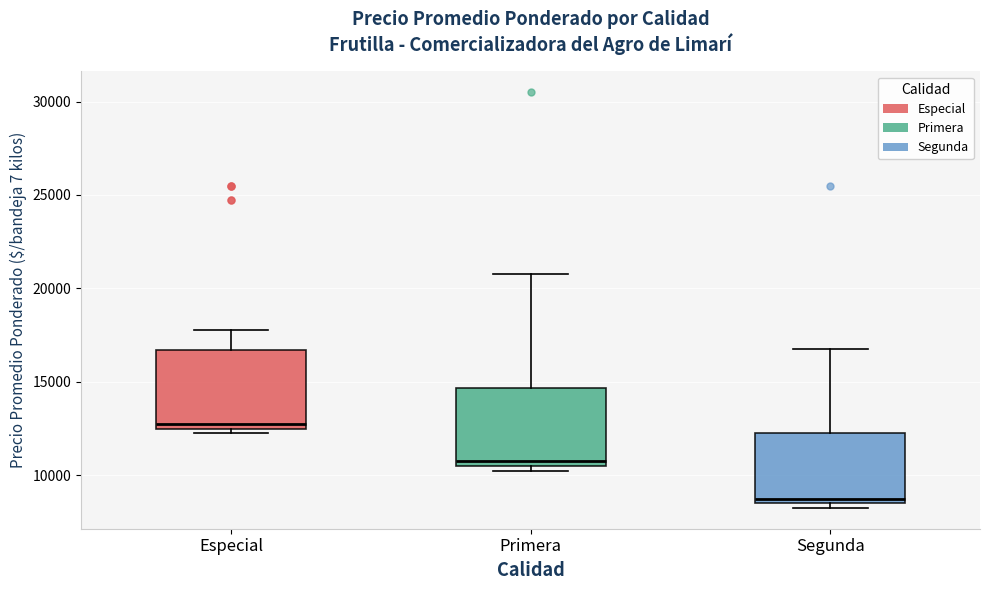

Where is the upper edge of the box for Segunda on the y-axis? The values are not printed on the chart, so give them approximately, as read against the axis.

12500